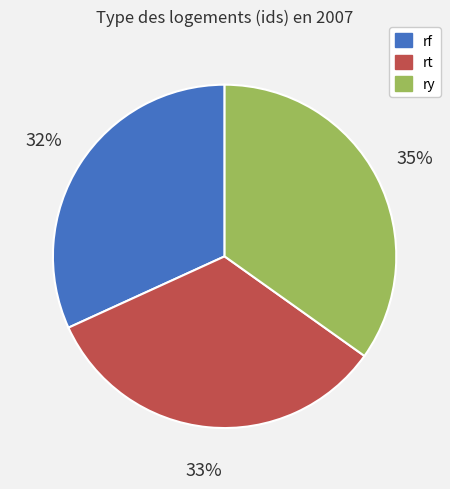

To the nearest percent, what is the difference between the rt and ry slice percentages?

2%